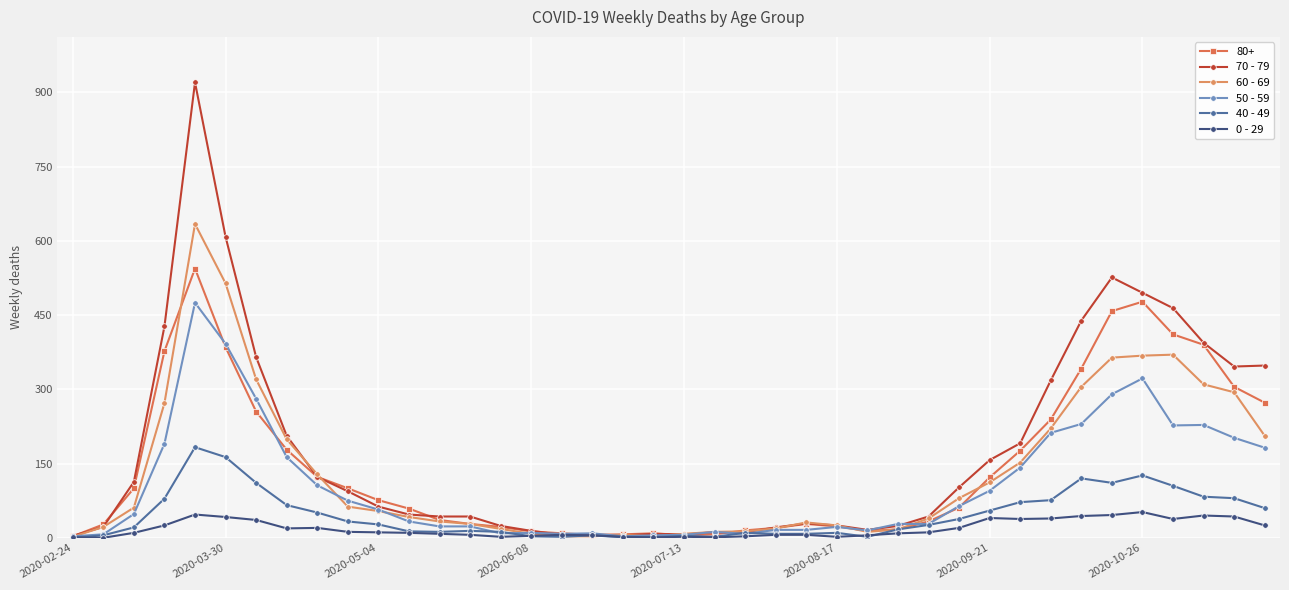

True or false: 70 - 79 has more than 0 points higher than both neighbors.

True